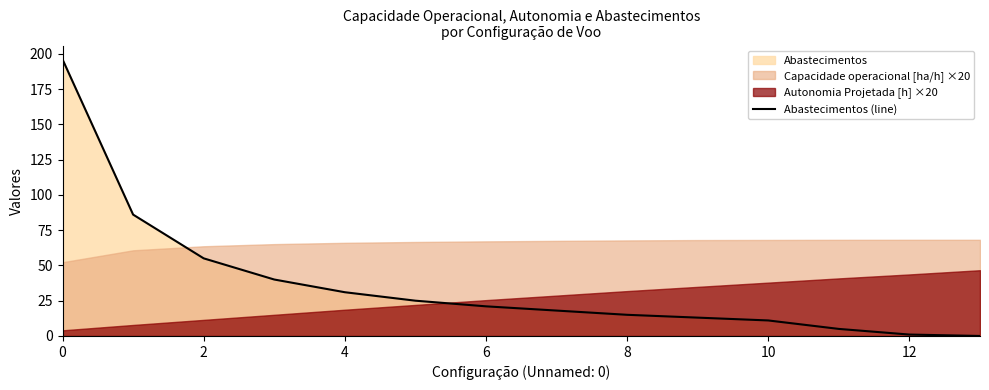

The value of Abastecimentos (line) at 0 is 315. True or false?

False